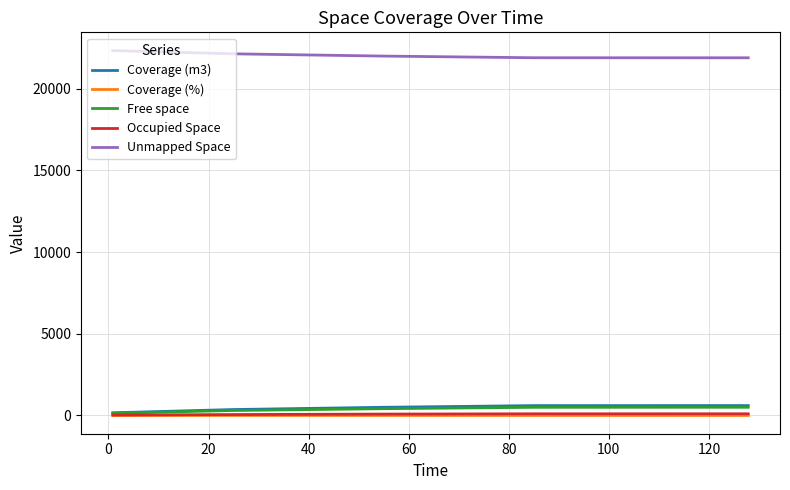

What is the minimum value for Unmapped Space?

21893.9